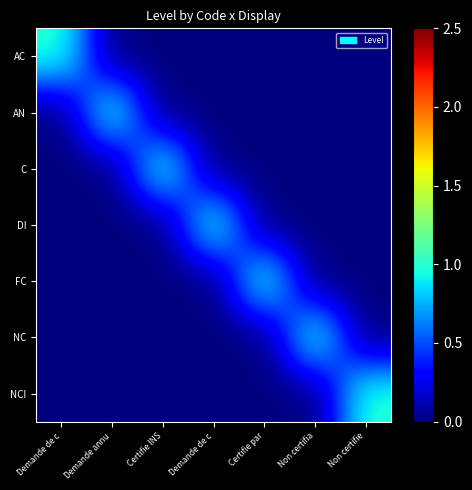

At Certifie par, list the series in order from smallest to largest.

AC, AN, C, DI, NC, NCI, FC